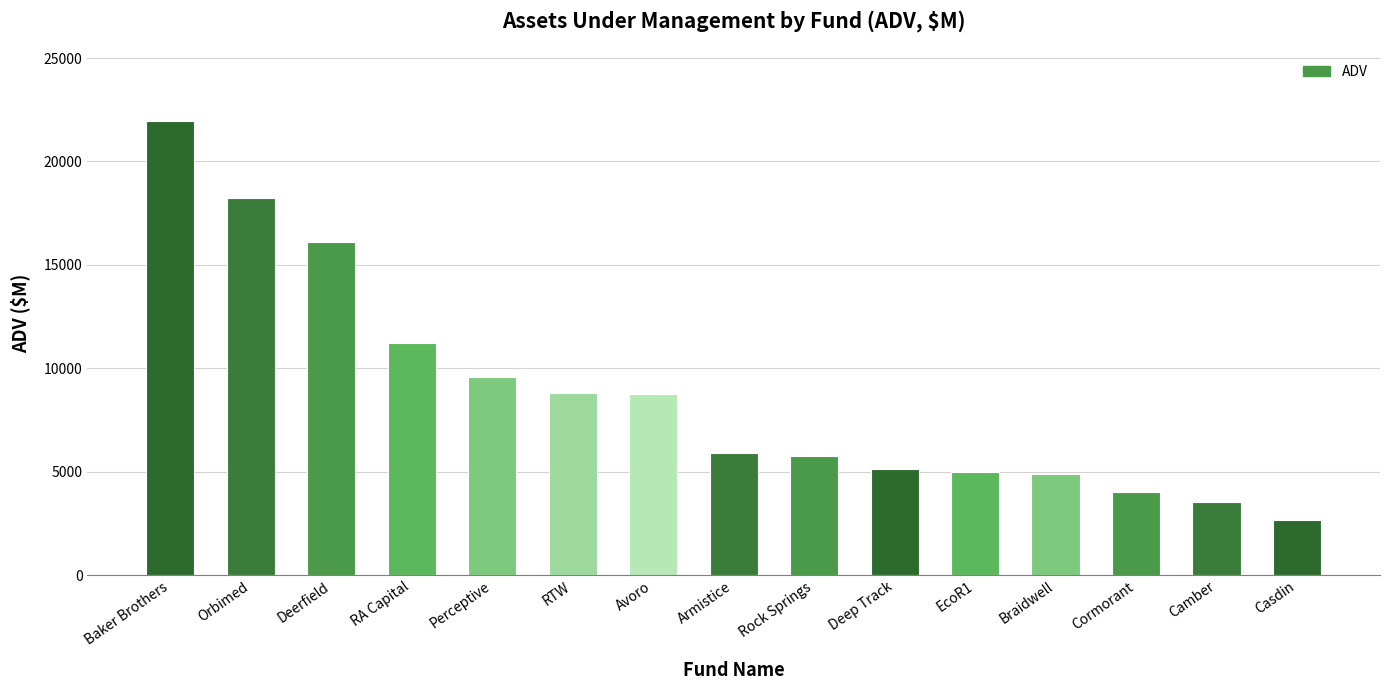

What is the value of the 3rd bar from the left?

16117.4